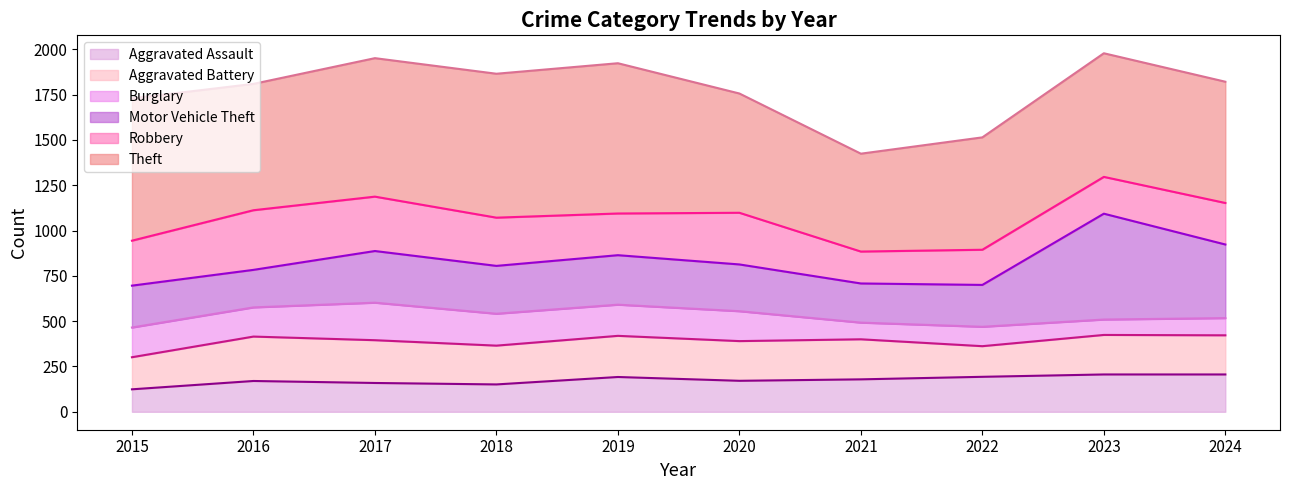

Which series has the widest spread of values?

Theft line